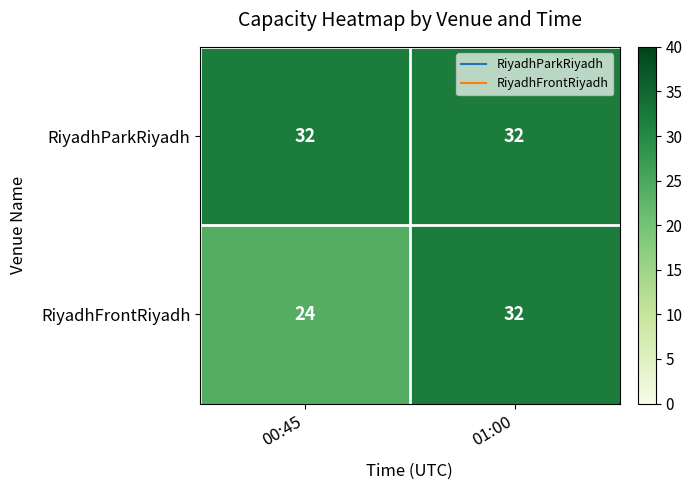

Where is RiyadhFrontRiyadh nearest to the value 28?

00:45